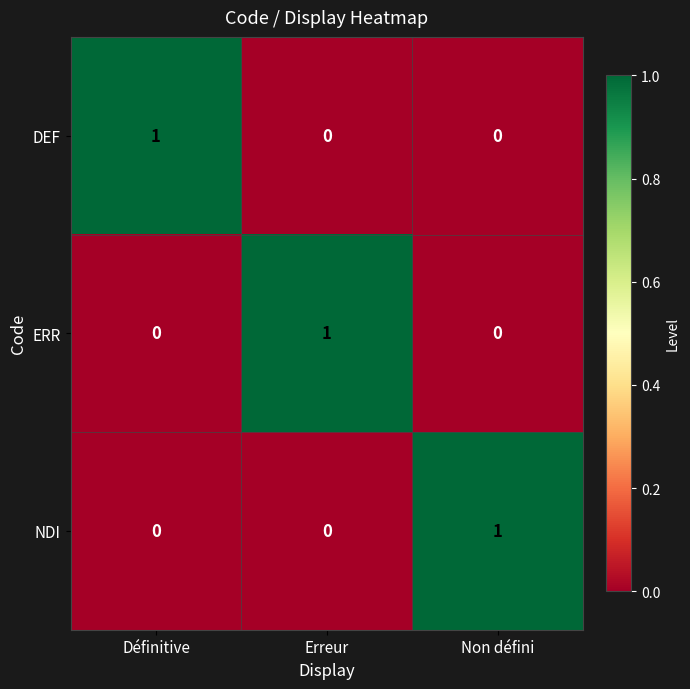

True or false: DEF has a value of 2 at Définitive.

False